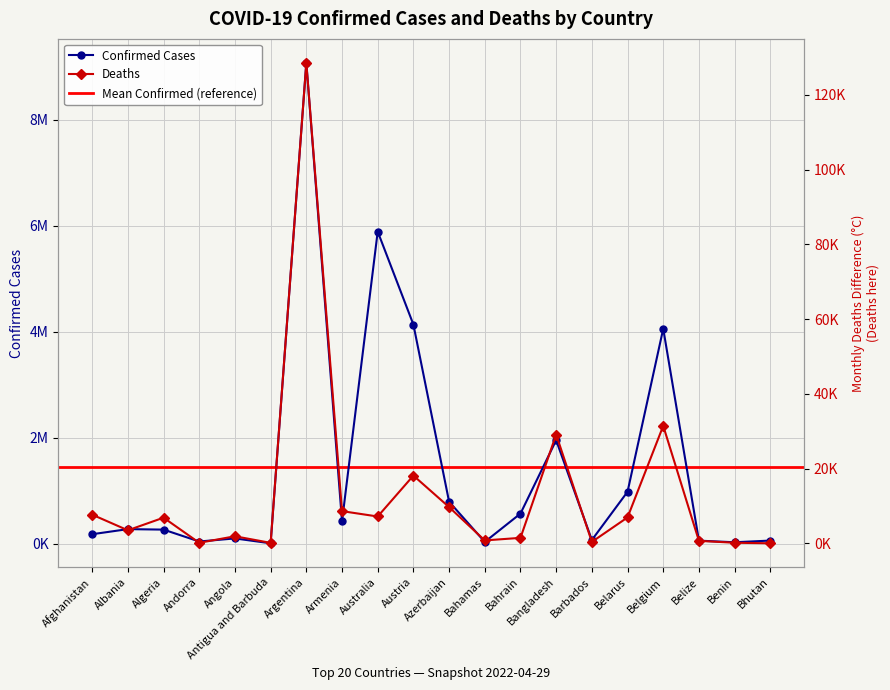

Where is Confirmed nearest to the value 4539917?

Austria